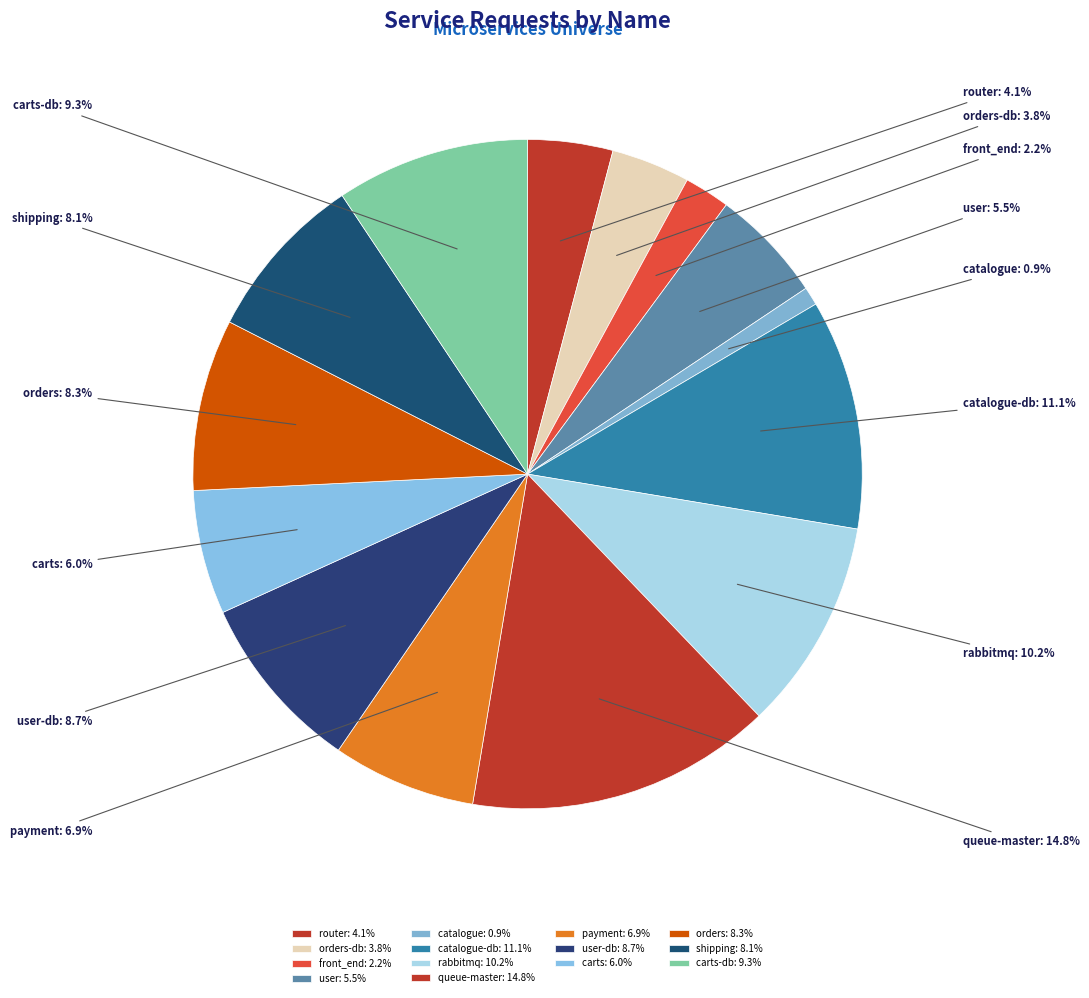

Combined, do queue-master and rabbitmq account for over 50%?

No